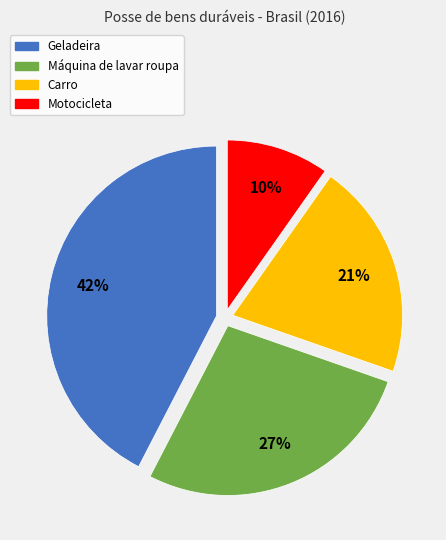

To the nearest percent, what percentage of the pie is Carro?

21%